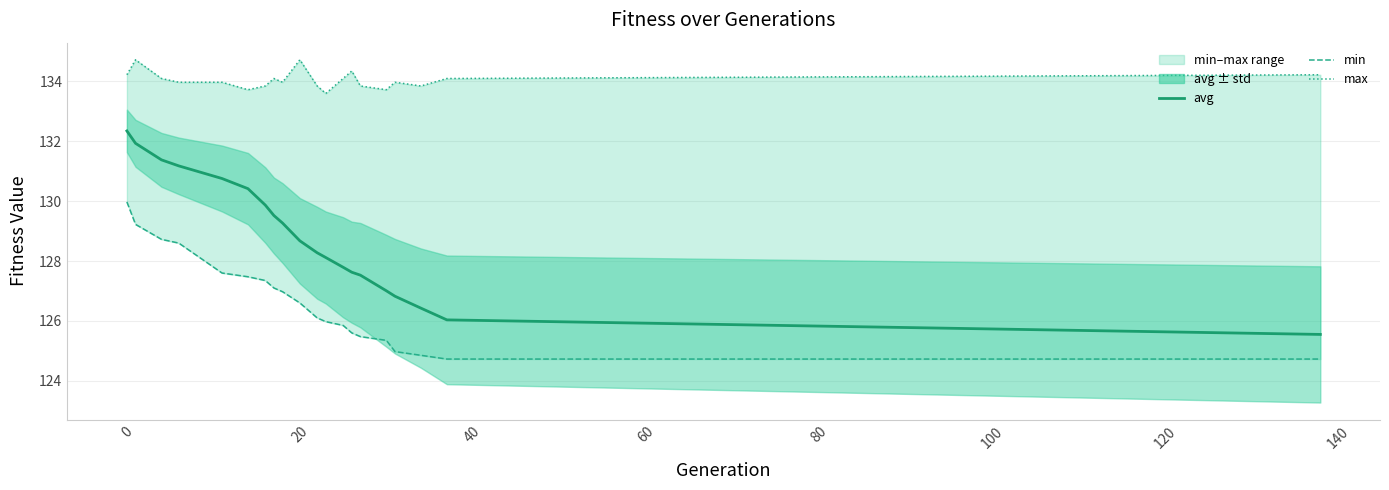

What is the value of the min point at the 17th from the left?

125.0